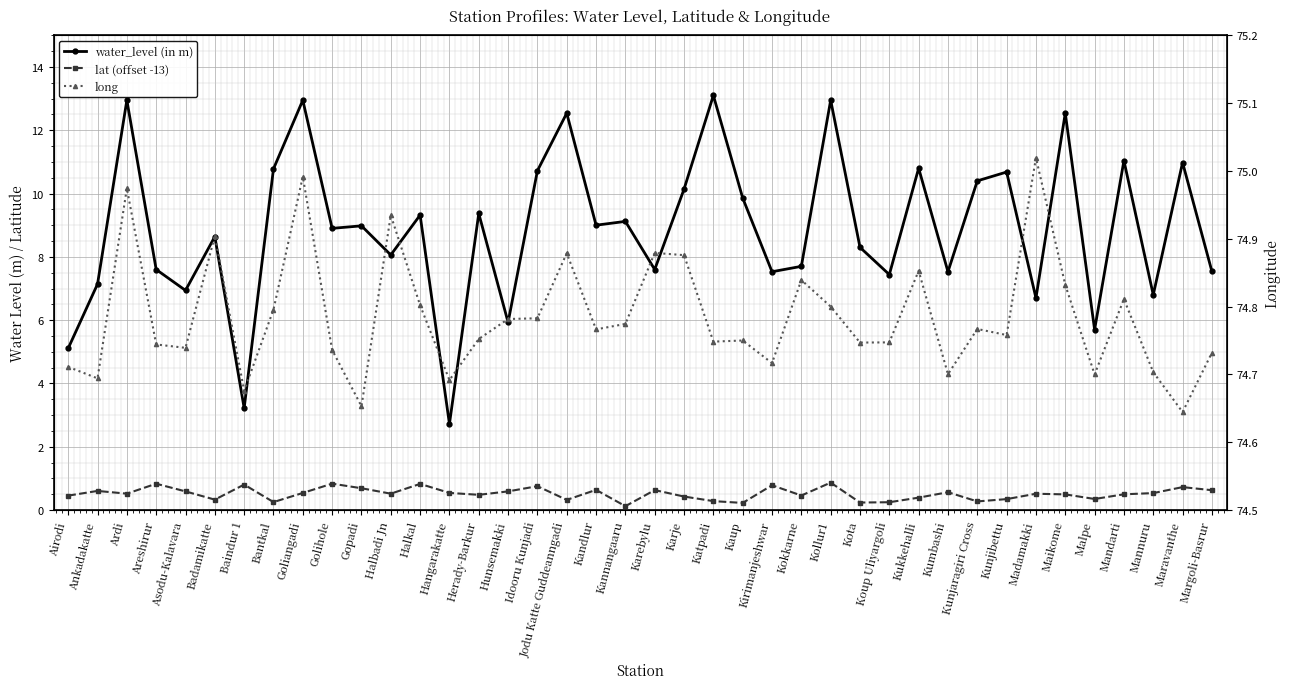

What is the value of the water_level (in m) point at the 27th from the left?

12.9